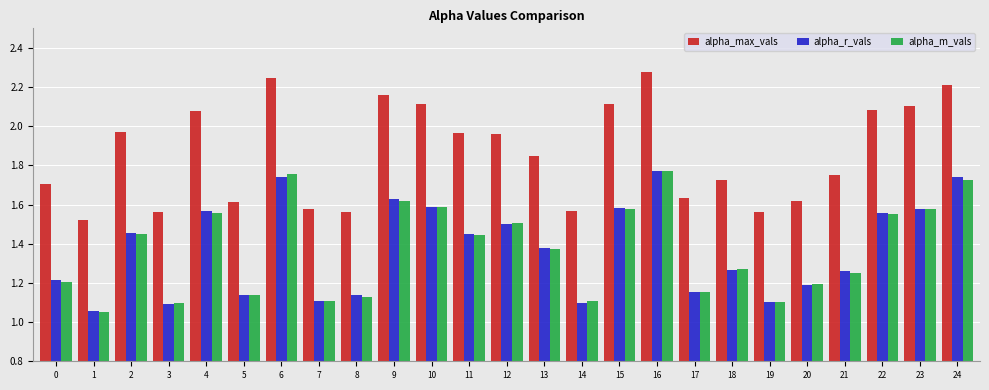

The alpha_max_vals series shows 2.1 at 10. True or false?

True